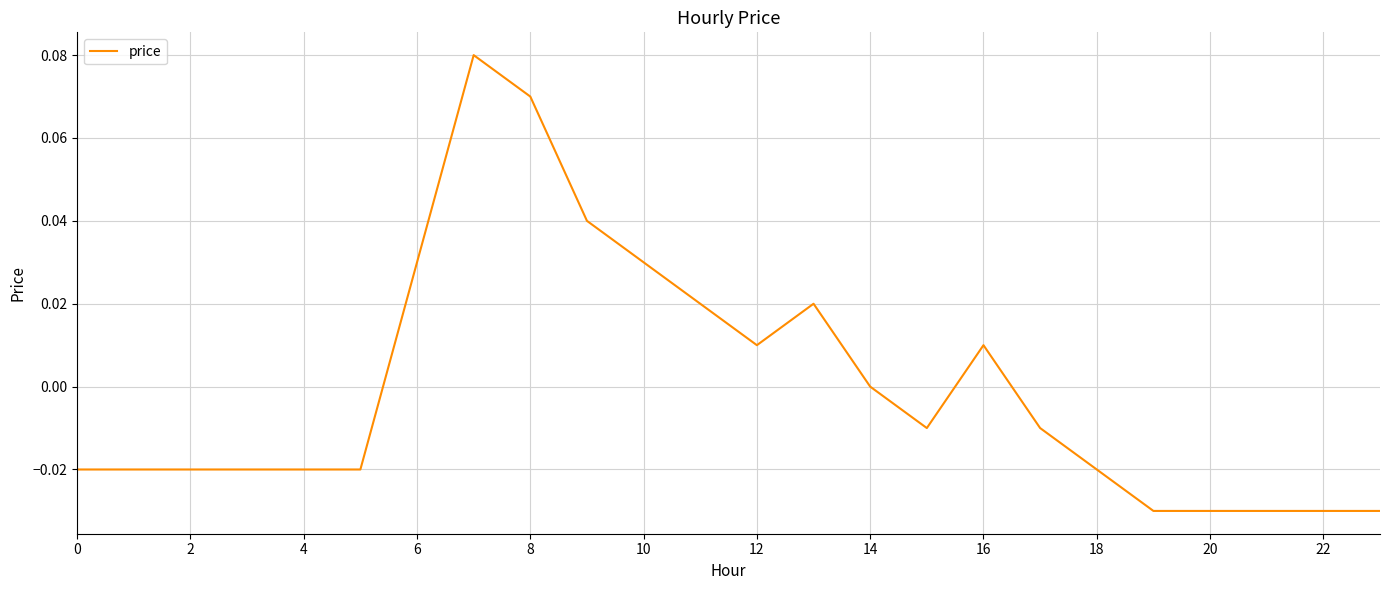

How many lines are shown in the chart?

1